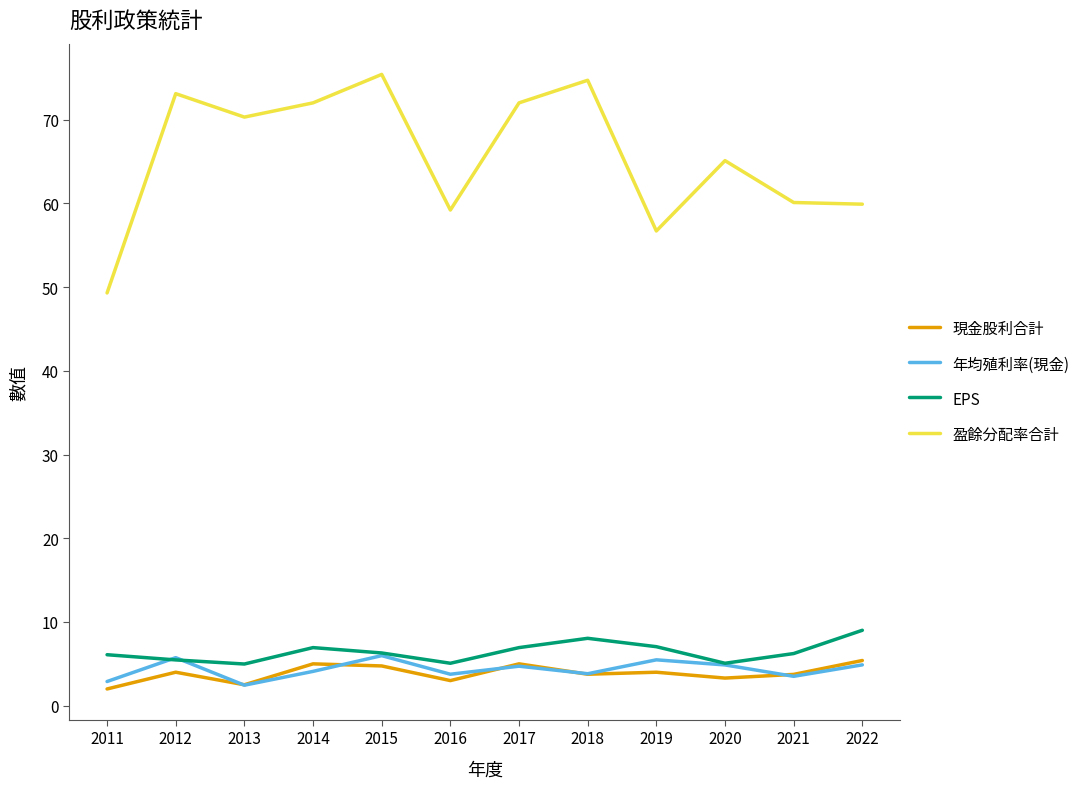

At which label does EPS reach its peak?

2022